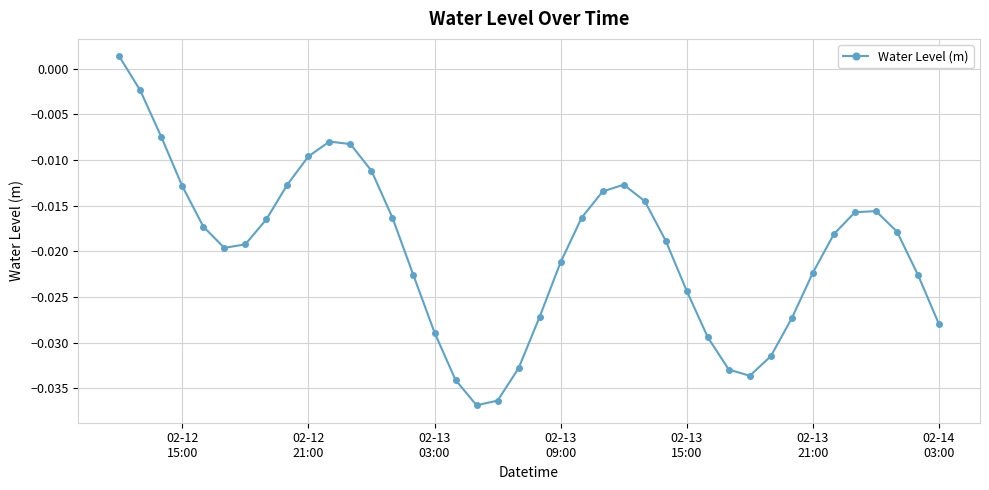

How many interior local valleys (lower than both neighbors) does the data have?

3